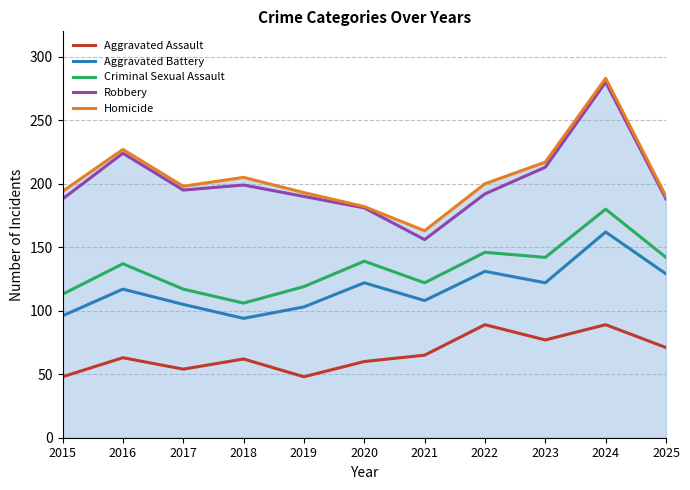

Between 2016 and 2023, which series saw the biggest shift?

Aggravated Assault